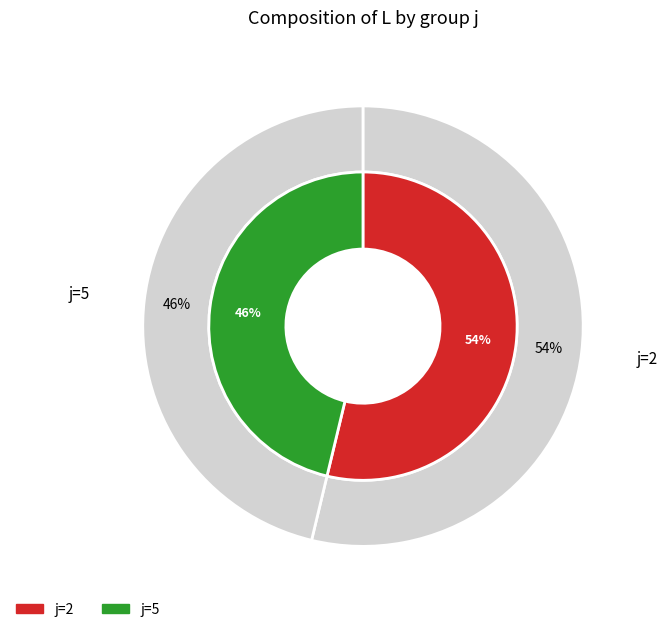

Which category accounts for the majority?

j=2